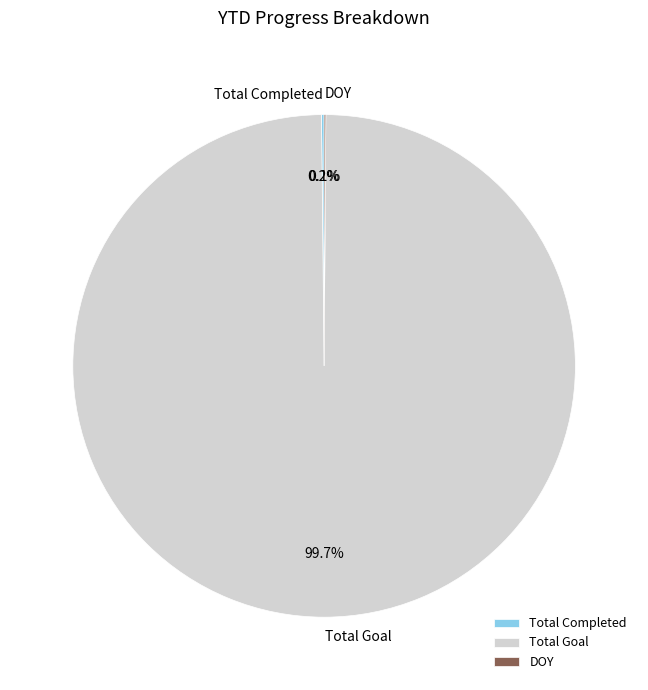

Which category has the biggest portion of the pie?

Total Goal